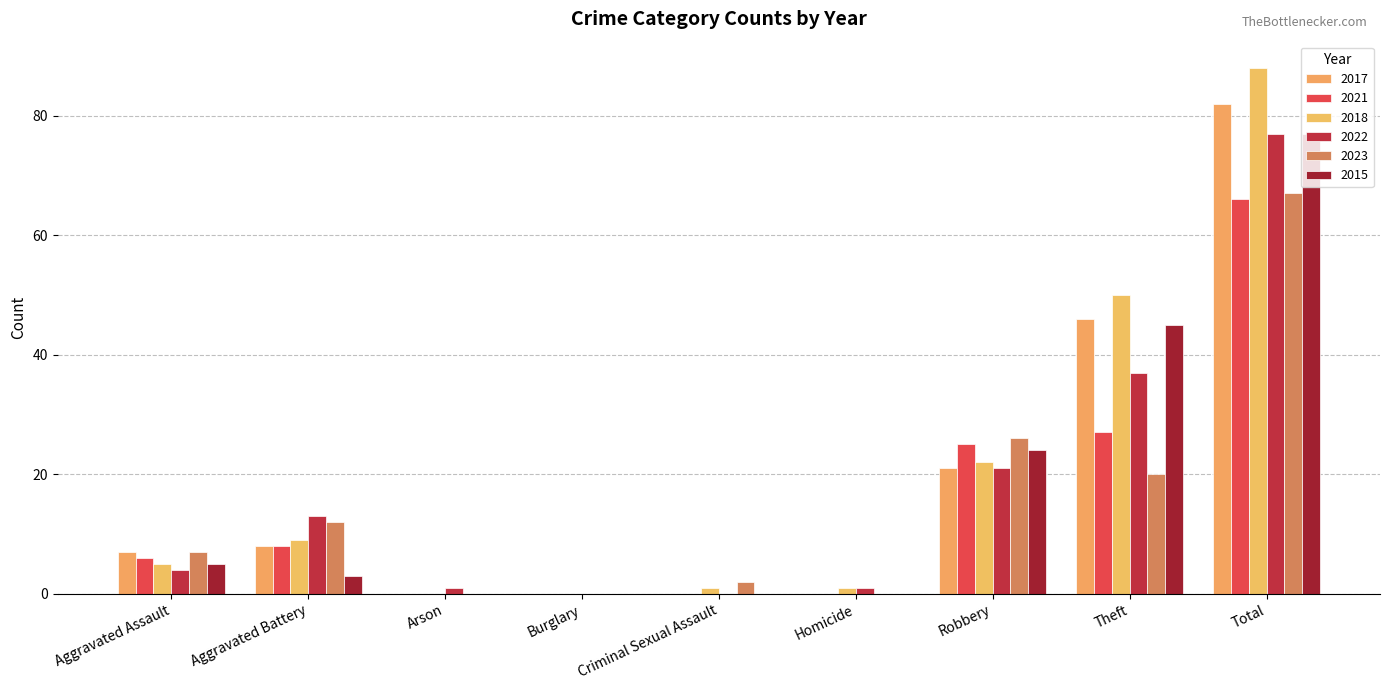

Count the number of categories in the chart.

9